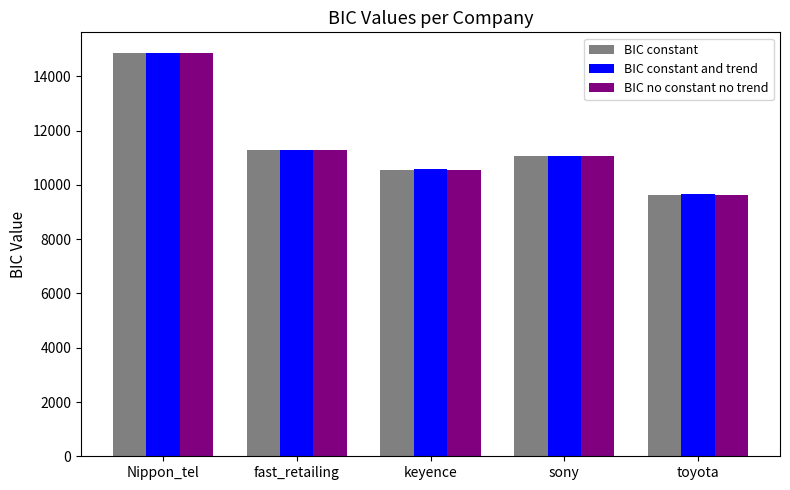

Rank the series by their average value, from lowest to highest.

BIC no constant no trend, BIC constant, BIC constant and trend